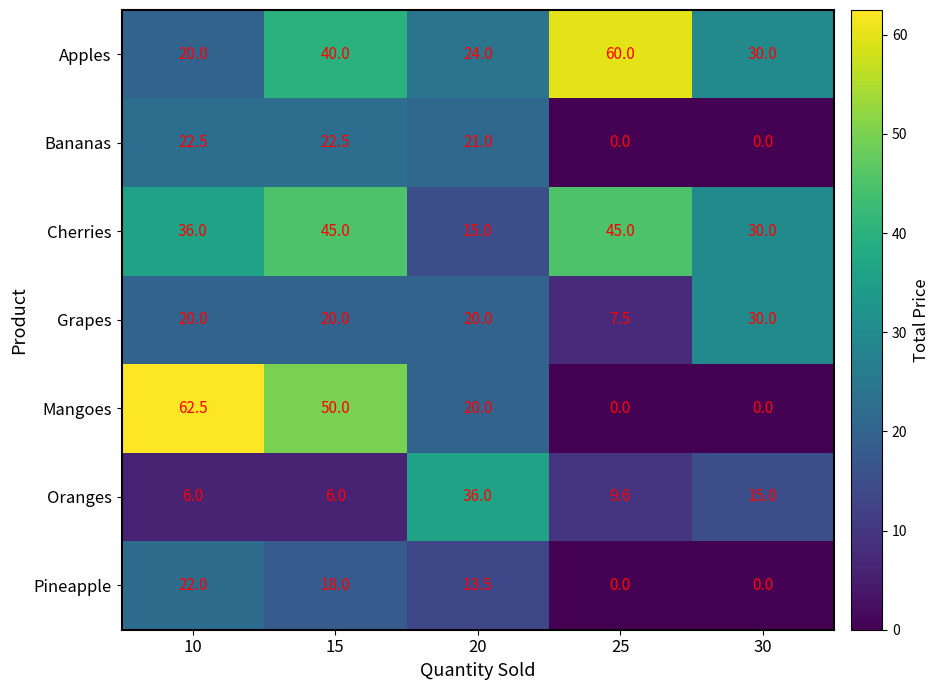

How many series are shown in this chart?

7